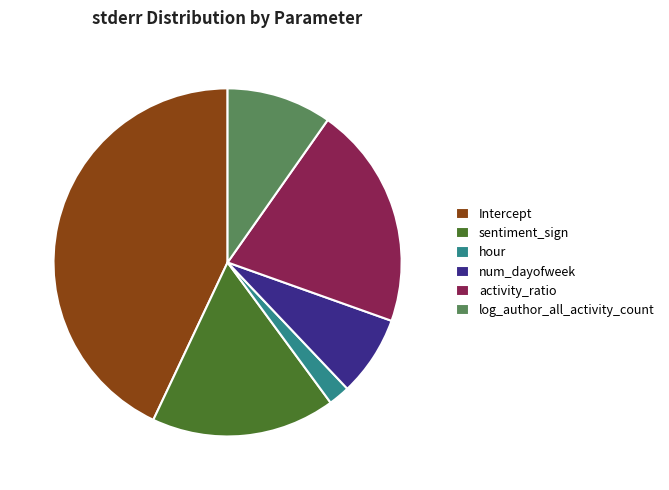

The Intercept slice represents 50% of the pie. True or false?

False